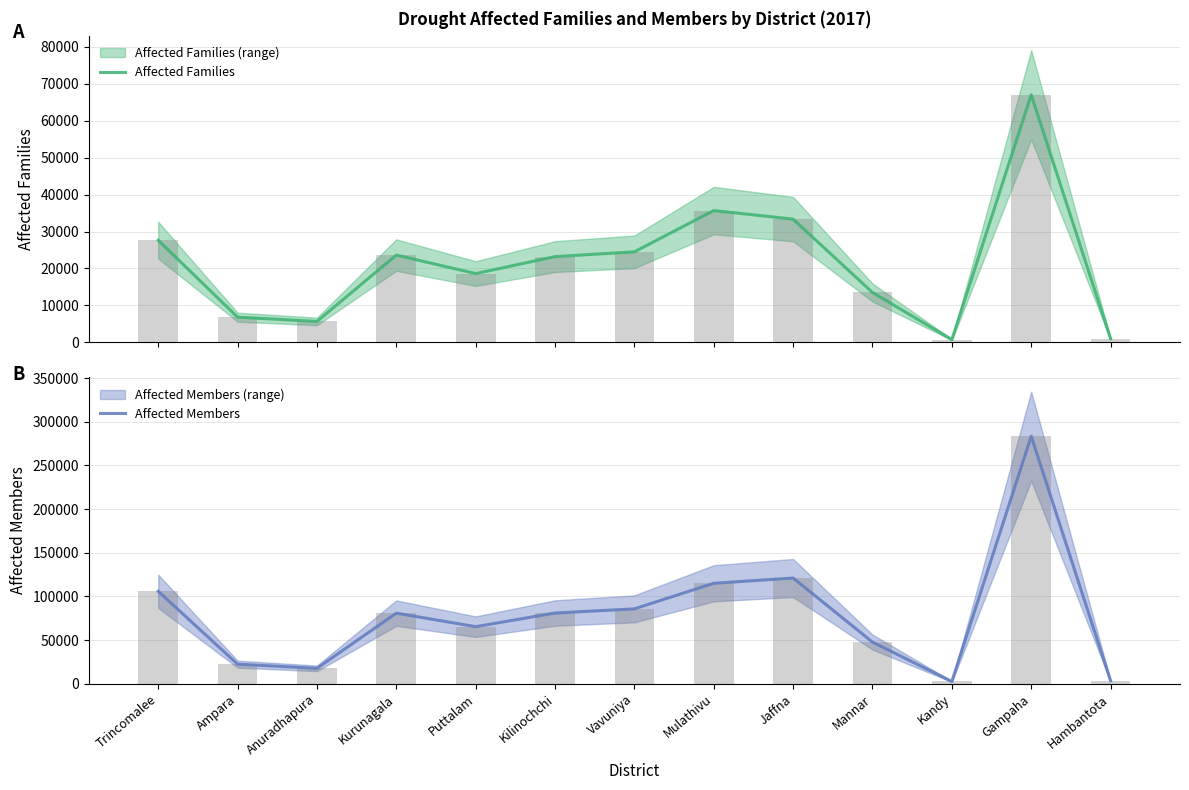

How many data points does each series have?

13